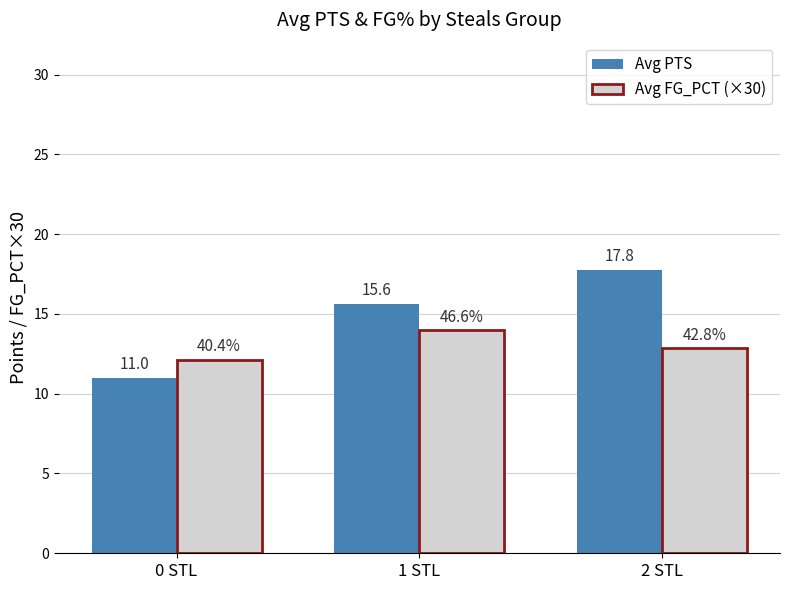

What is the difference between the highest and lowest values at 1 STL?

1.7